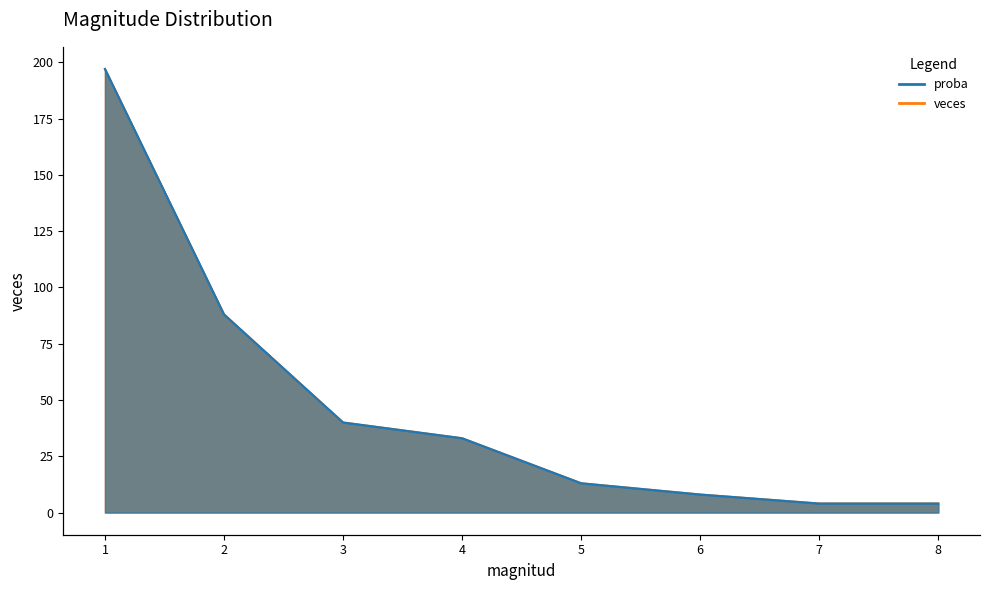

True or false: veces and proba intersect in this chart.

False